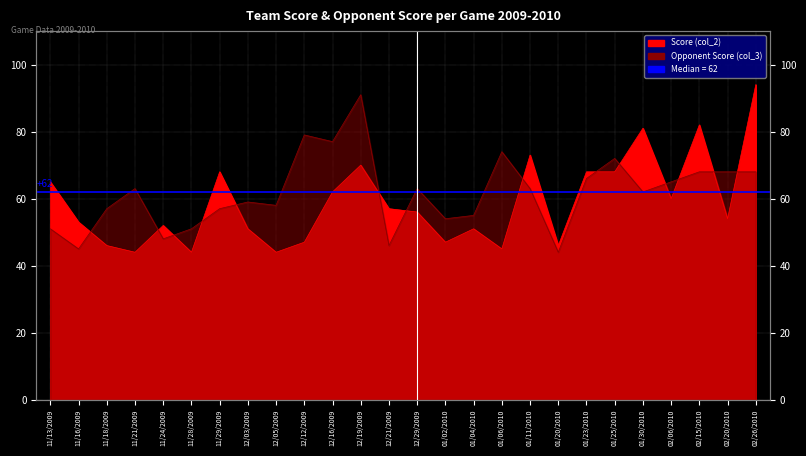

Reading left to right, extract all data points from this chart.

Score (col_2): 11/13/2009=65	11/16/2009=53	11/18/2009=46	11/21/2009=44	11/24/2009=52	11/28/2009=44	11/29/2009=68	12/03/2009=51	12/05/2009=44	12/12/2009=47	12/16/2009=62	12/19/2009=70	12/21/2009=57	12/29/2009=56	01/02/2010=47	01/04/2010=51	01/06/2010=45	01/11/2010=73	01/20/2010=46	01/23/2010=68	01/25/2010=68	01/30/2010=81	02/06/2010=60	02/15/2010=82	02/20/2010=54	02/26/2010=94
Opponent Score (col_3): 11/13/2009=51	11/16/2009=45	11/18/2009=57	11/21/2009=63	11/24/2009=48	11/28/2009=51	11/29/2009=57	12/03/2009=59	12/05/2009=58	12/12/2009=79	12/16/2009=77	12/19/2009=91	12/21/2009=46	12/29/2009=63	01/02/2010=54	01/04/2010=55	01/06/2010=74	01/11/2010=63	01/20/2010=44	01/23/2010=66	01/25/2010=72	01/30/2010=62	02/06/2010=65	02/15/2010=68	02/20/2010=68	02/26/2010=68